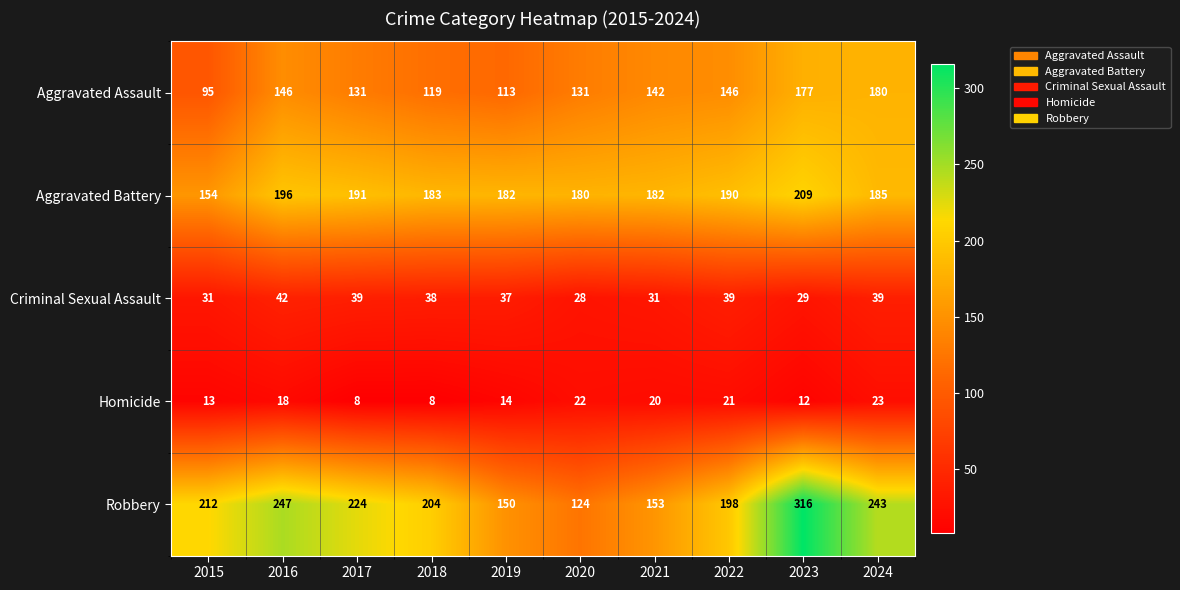

Is it true that Aggravated Battery equals 185 at 2024?

True